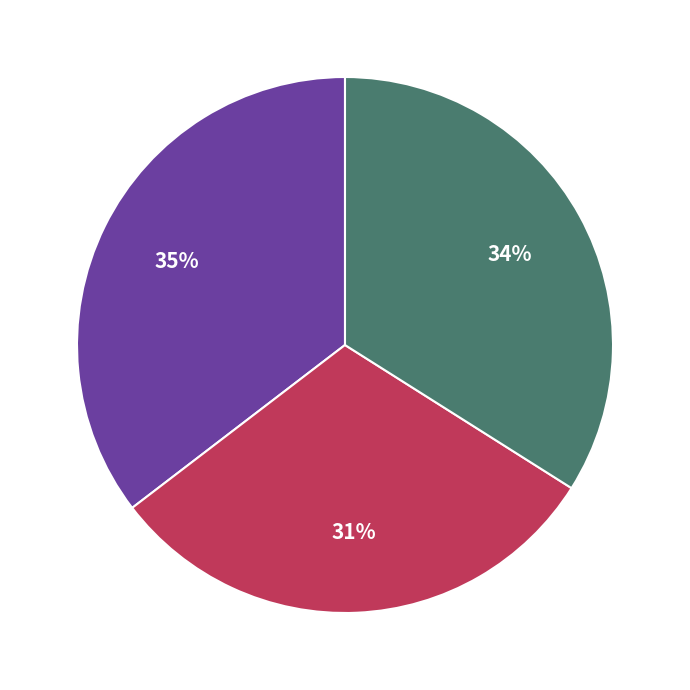

Is there a majority slice in this chart?

No